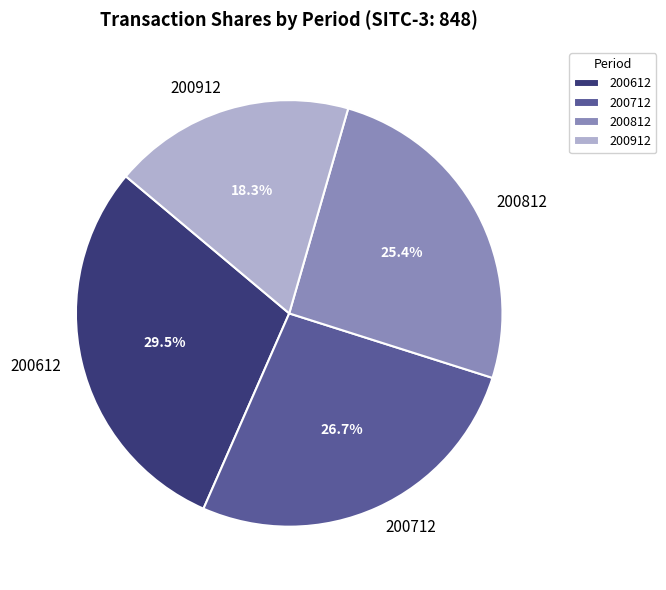

True or false: 200712 accounts for 13% of the total.

False